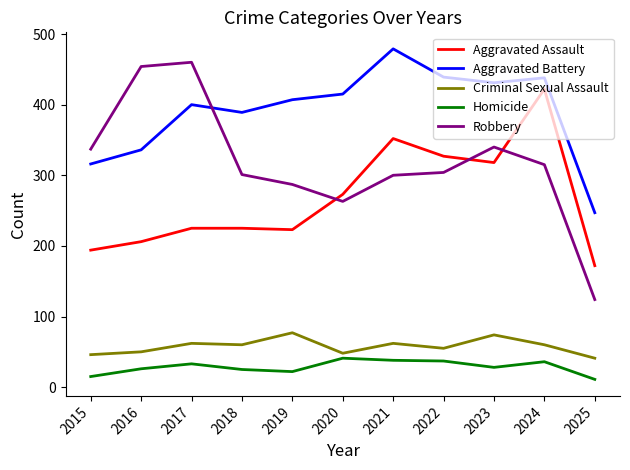

What is the difference between the maximum and second lowest values in the Aggravated Assault series?

228